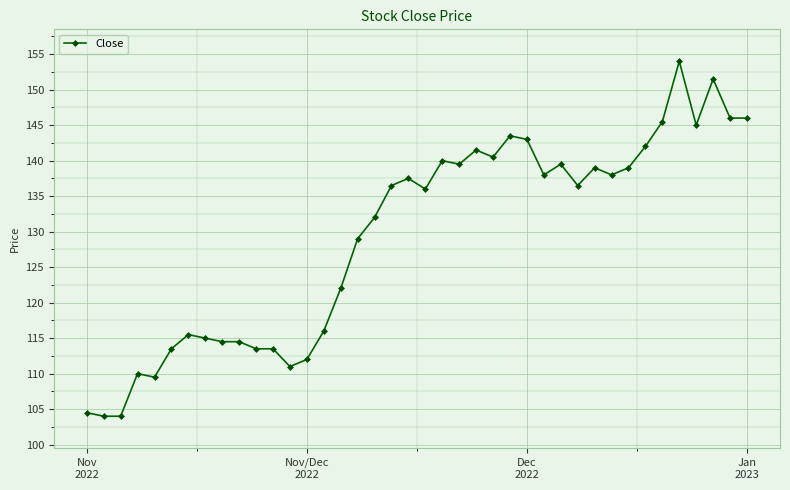

What is the value of the 18th point from the left?

132.0